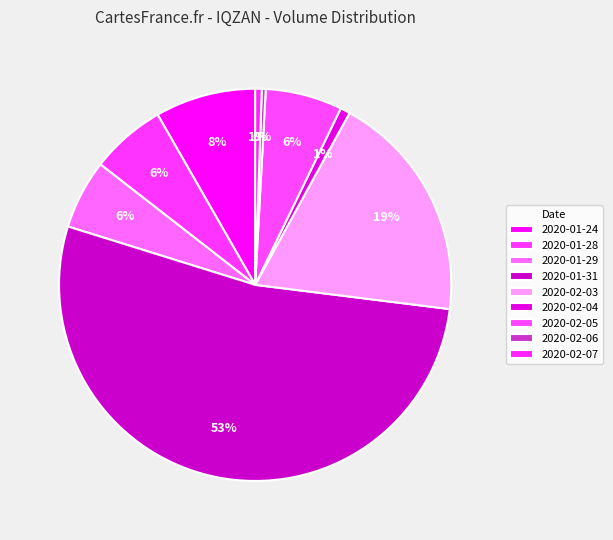

To the nearest percent, what is the difference between the largest and smallest slice percentages?

53%